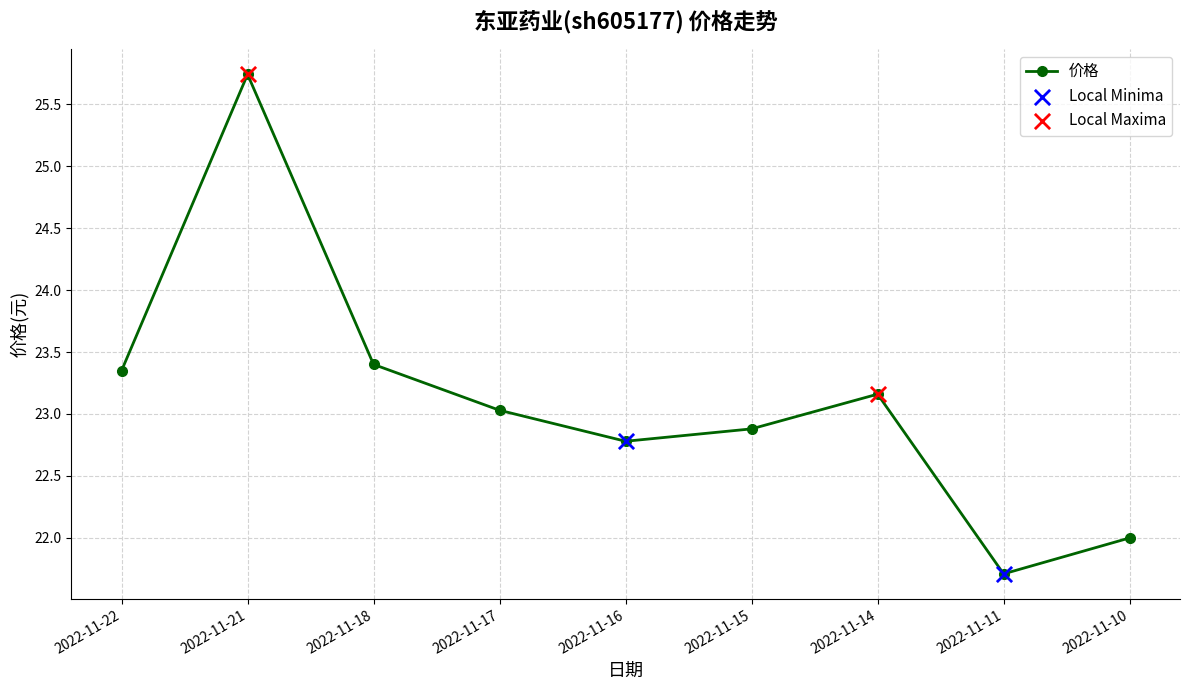

What is the ratio of the value at 2022-11-18 to the value at 2022-11-21?

0.9